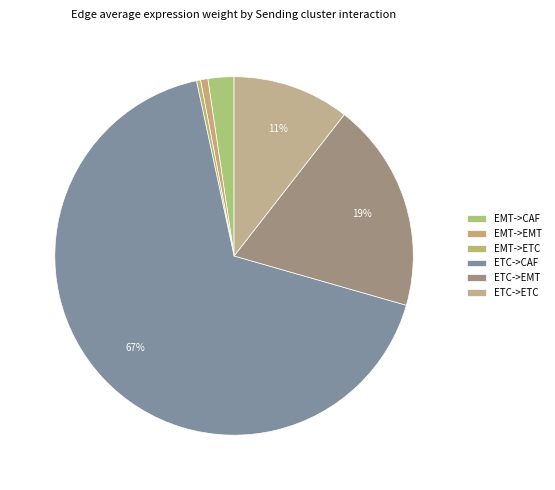

Rank the categories by value from lowest to highest.

EMT->ETC, EMT->EMT, EMT->CAF, ETC->ETC, ETC->EMT, ETC->CAF